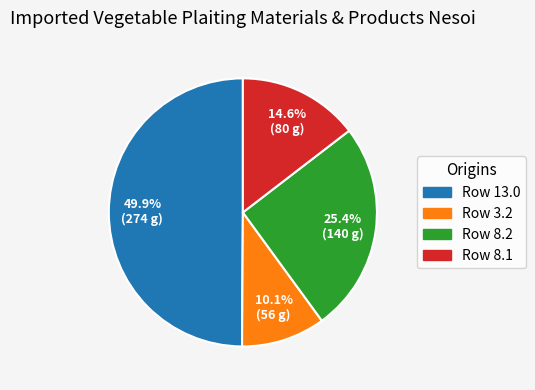

How many slices are in this pie chart?

4